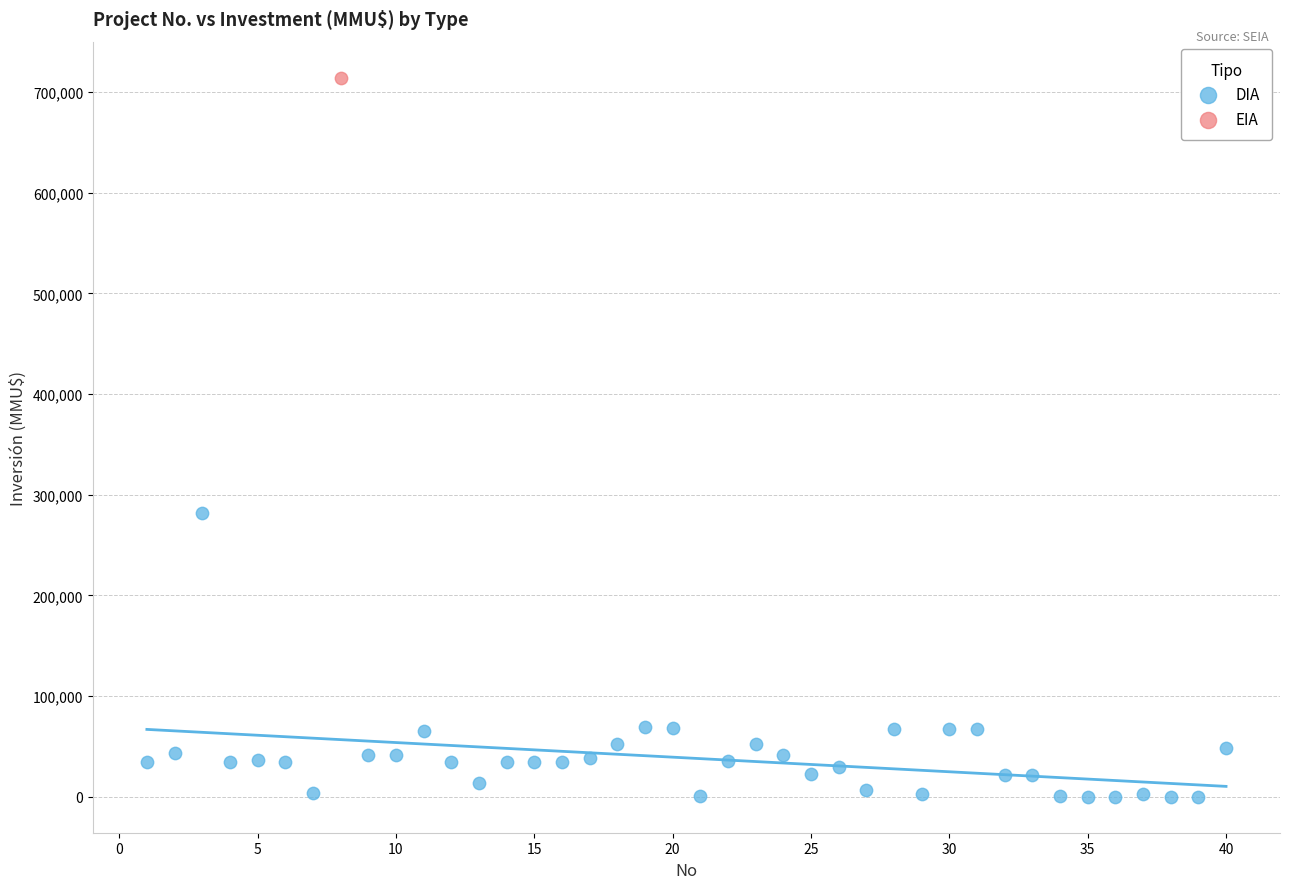

What are all the series names shown in the legend?

DIA, EIA